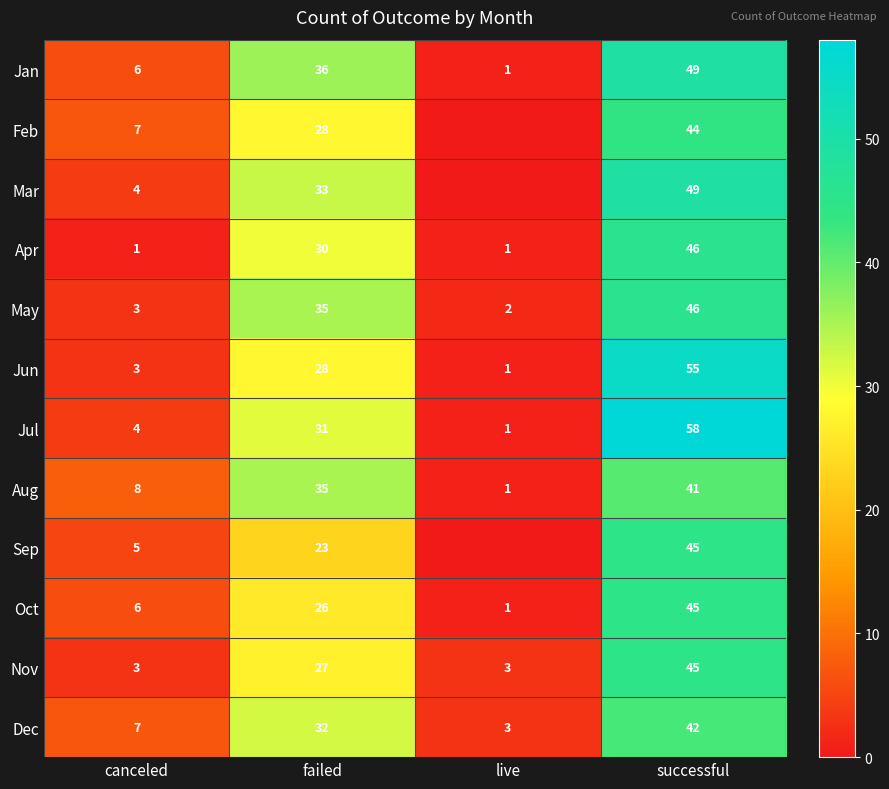

How many Oct values are between 6 and 45?

3